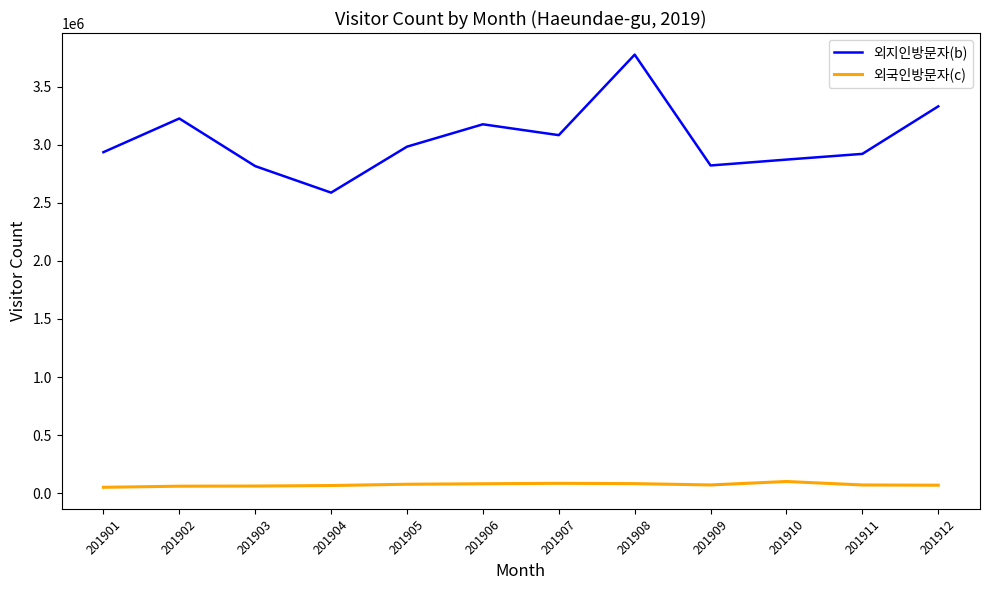

The value of 외지인방문자(b) at 201904 is 2587050. True or false?

True